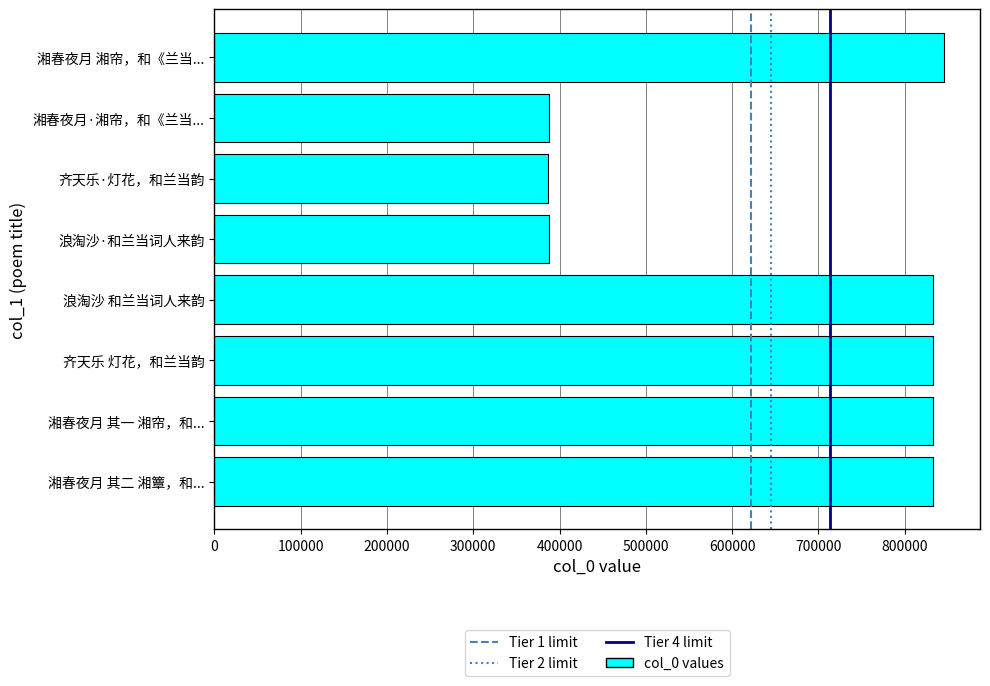

What is the sum of all values?

5340765